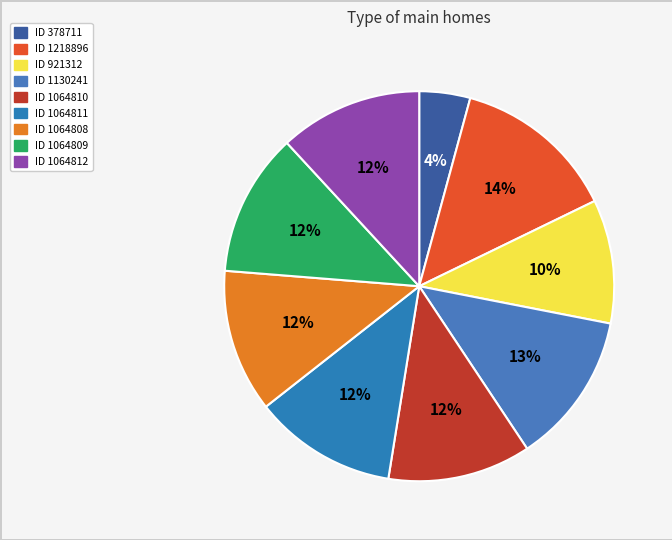

How many slices are in this pie chart?

9